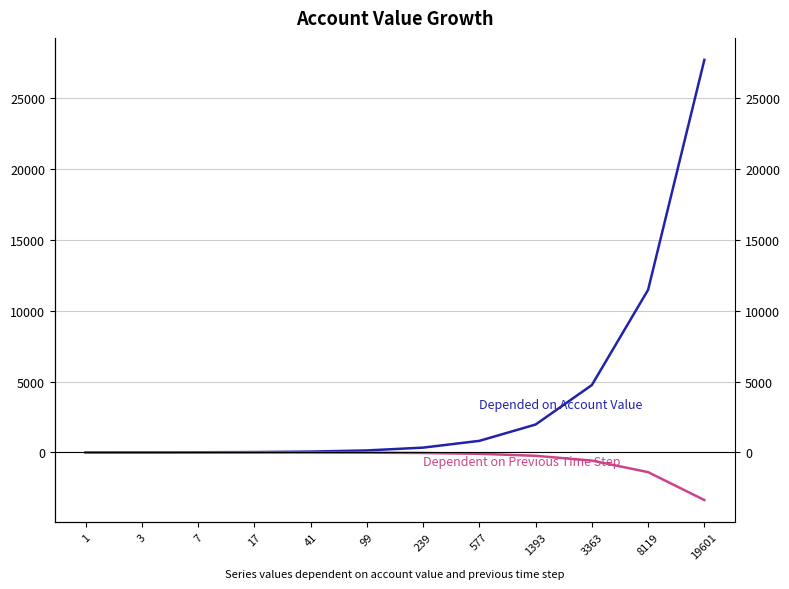

What is the average value of the Dependent on Previous Time Step series?

-478